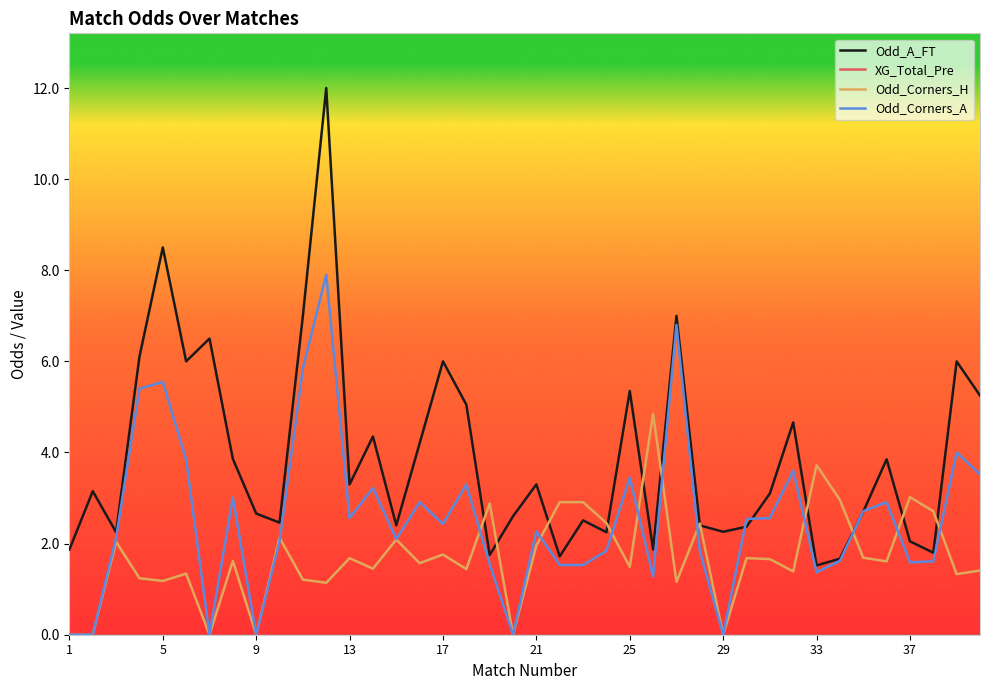

Which series has the widest spread of values?

Odd_A_FT